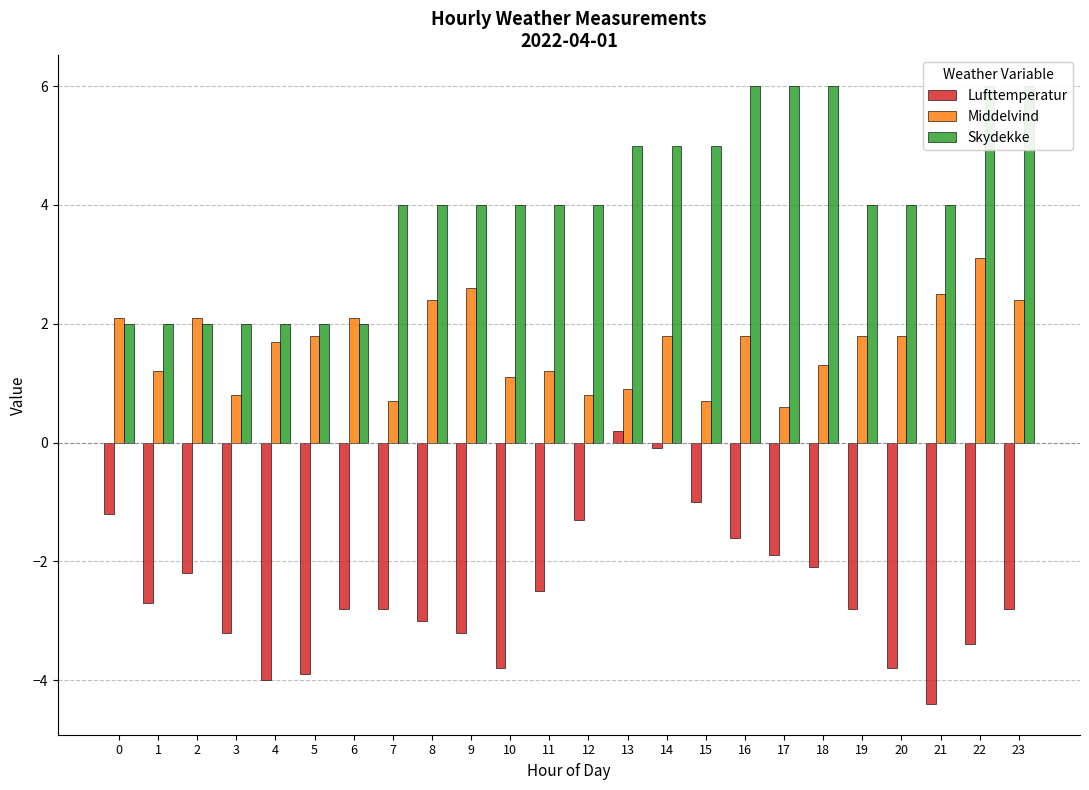

Which category has the highest value across all series?

16